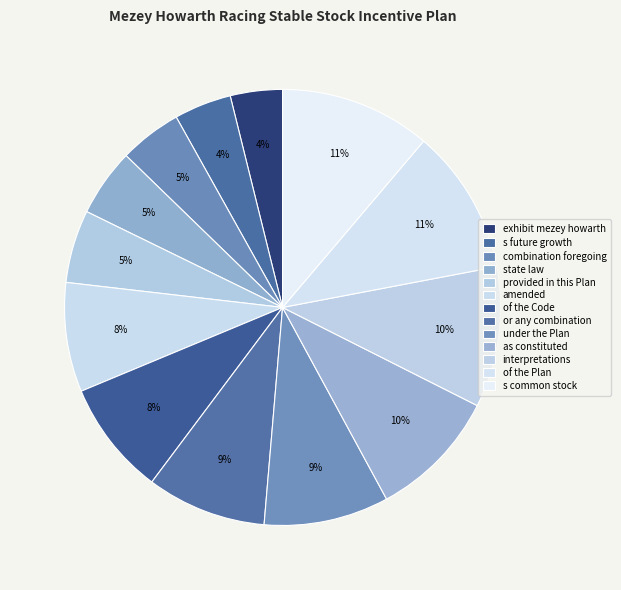

Count the number of slices in the pie.

13